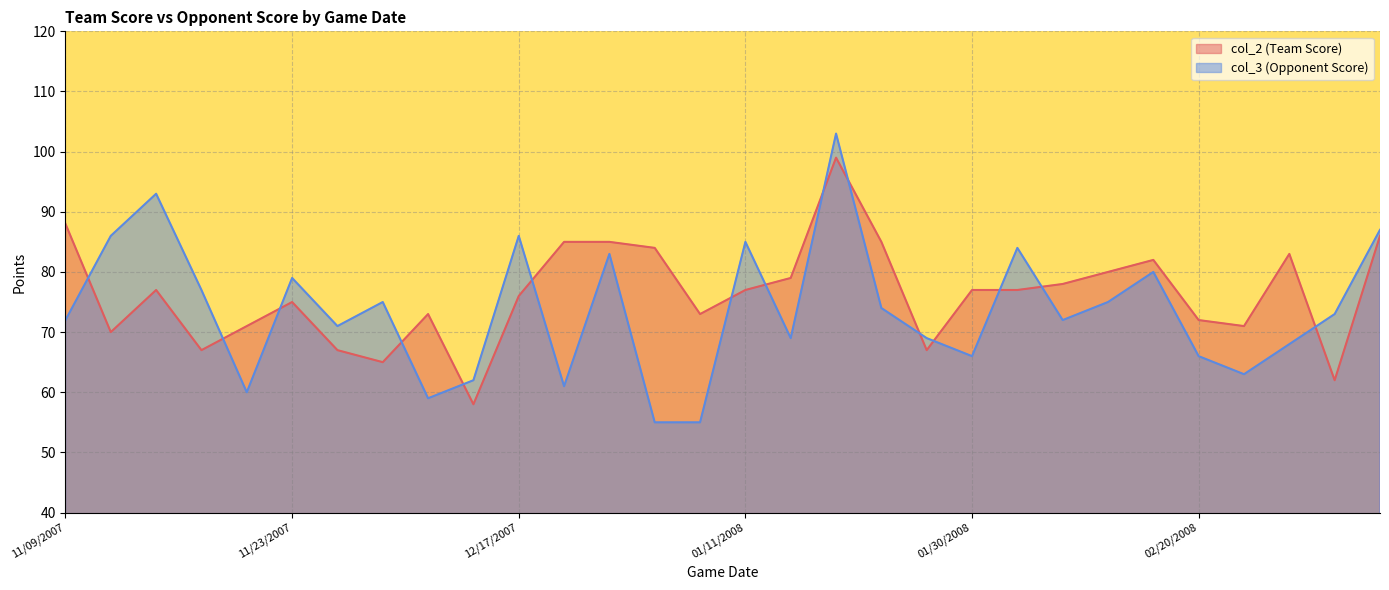

Between 02/02/2008 and 12/03/2007, which is larger?

02/02/2008